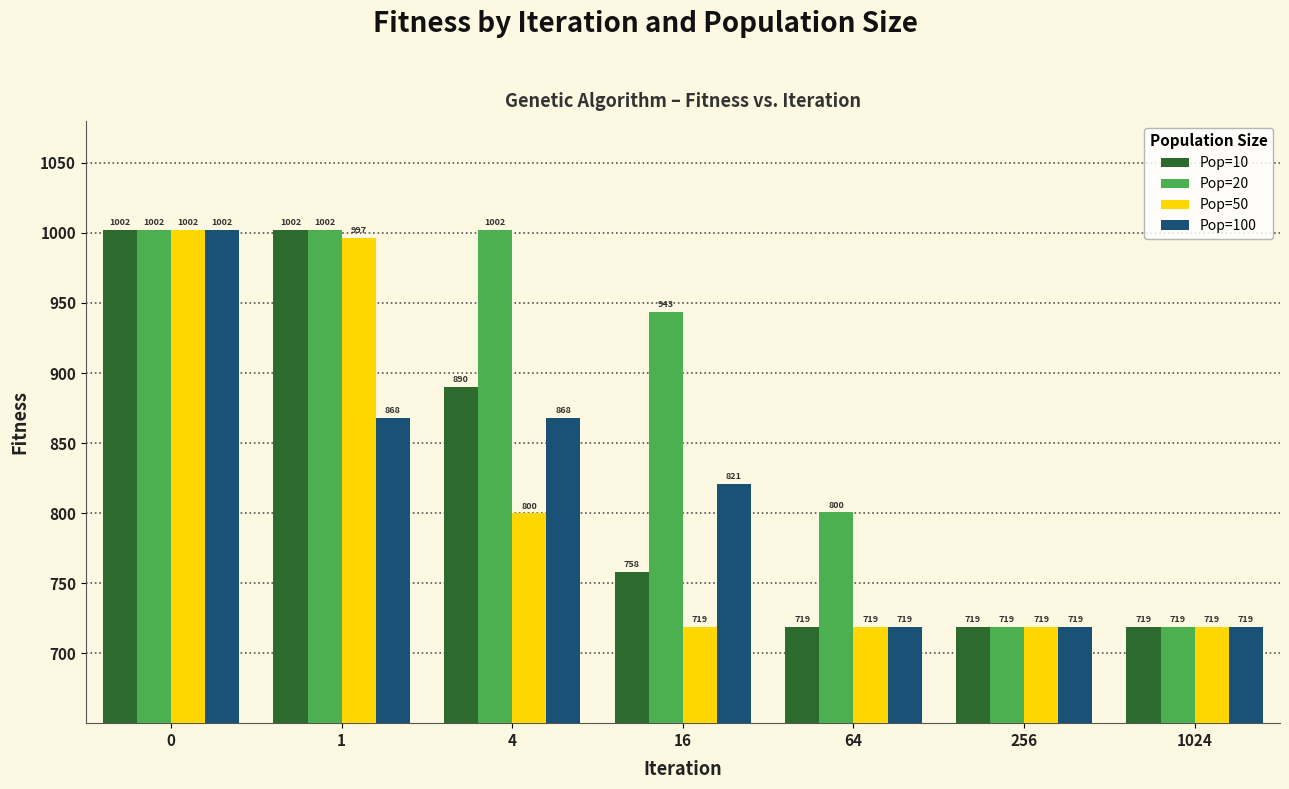

What is the value of the Pop=50 bar at the 6th from the left?

718.7